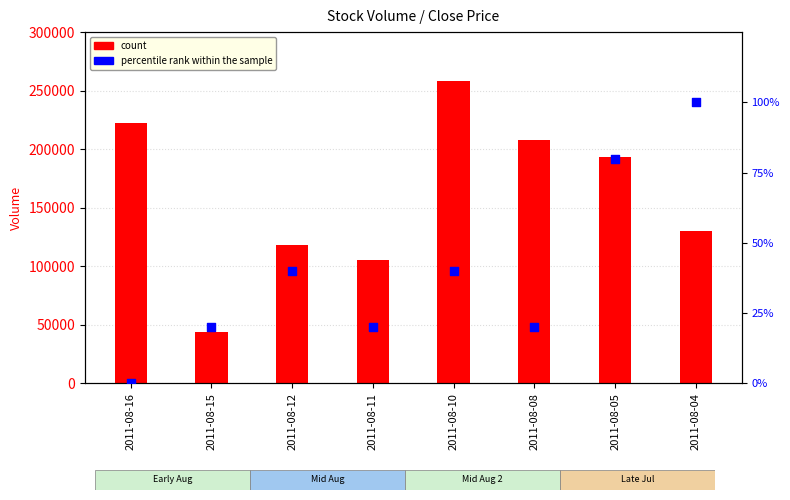

What are all the series names shown in the legend?

count, percentile rank within the sample